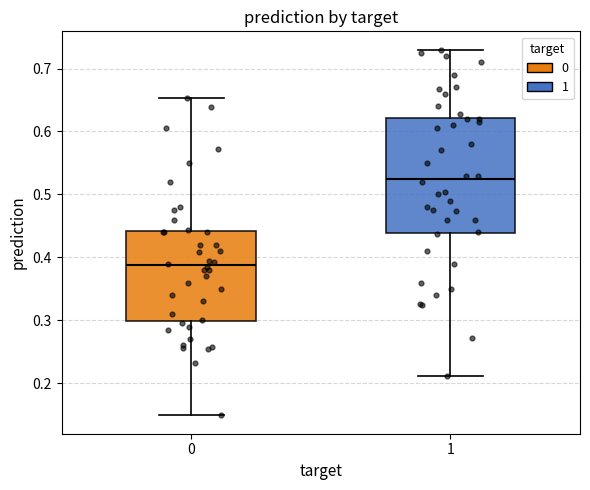

Where does the upper whisker of the box at x = 0 end on the y-axis? The values are not printed on the chart, so give them approximately, as read against the axis.

0.65